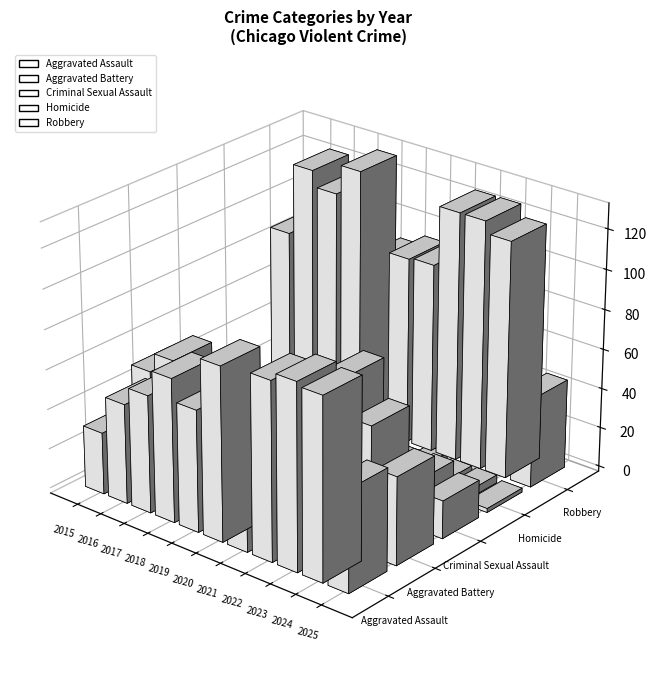

Is it true that Criminal Sexual Assault equals 20 at 2018?

True